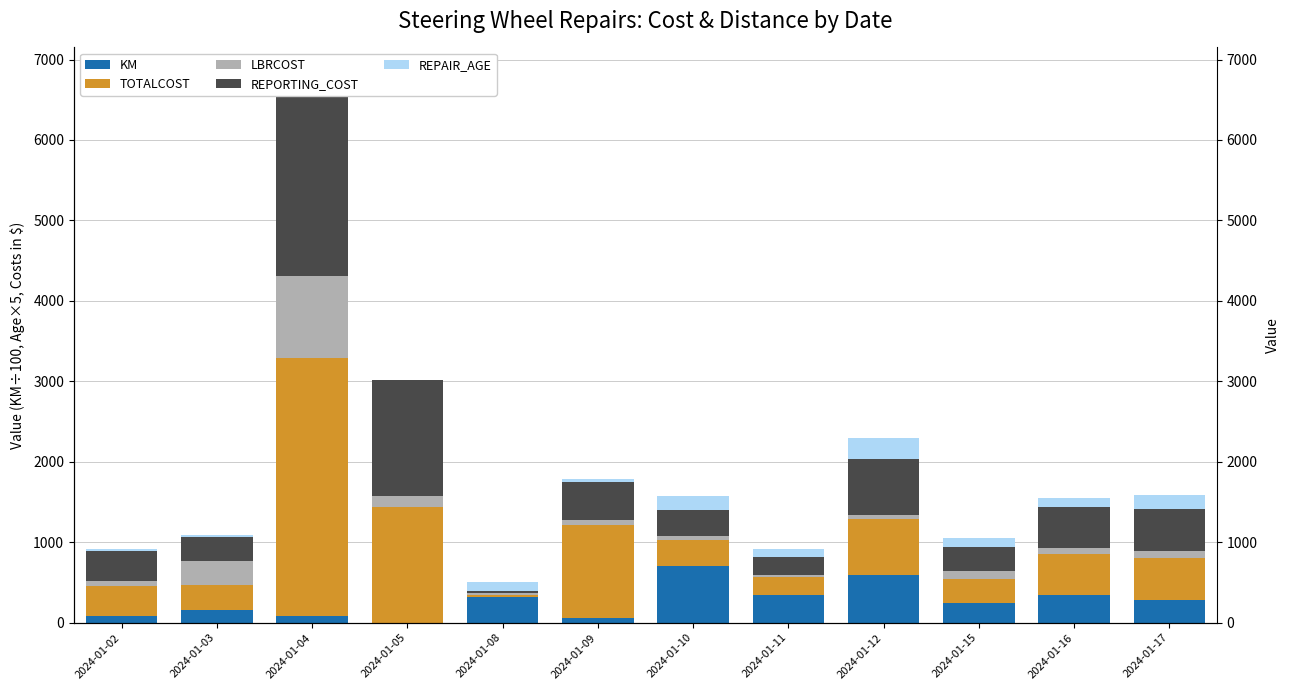

Which series changed the most between 2024-01-04 and 2024-01-05?

TOTALCOST